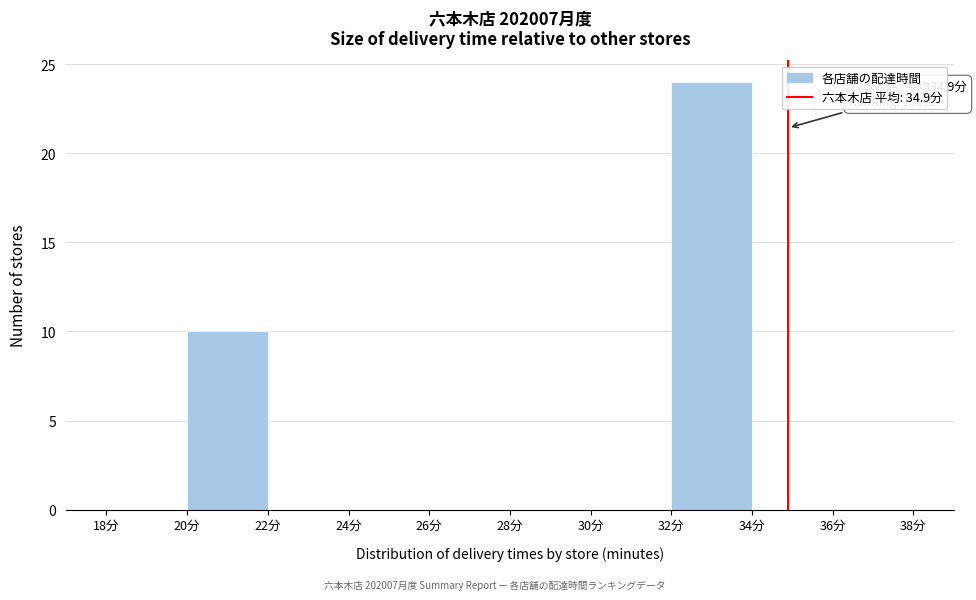

Which range on the x-axis has the tallest bar?

32 to 34